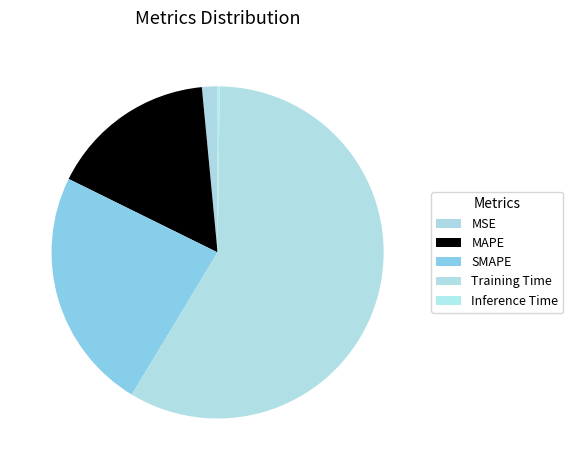

Which slice is the smallest?

Inference Time